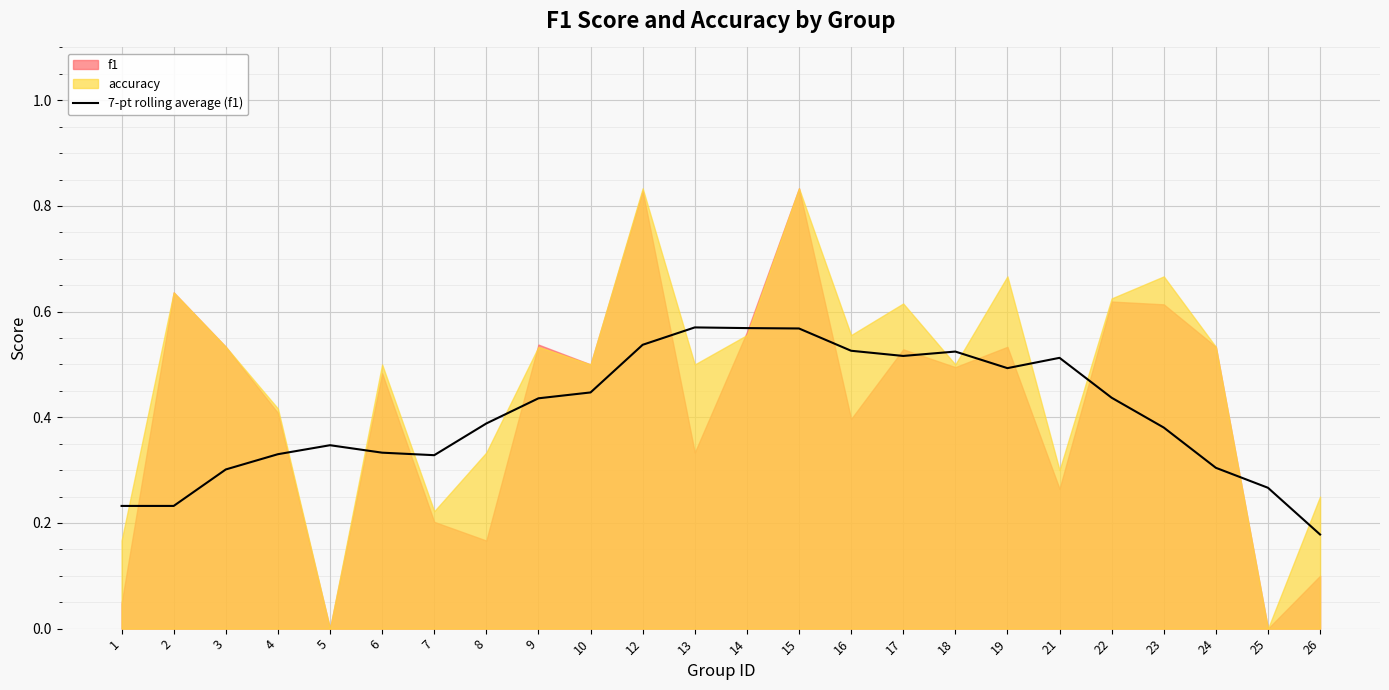

True or false: the data shows 0.3 at 6.

True